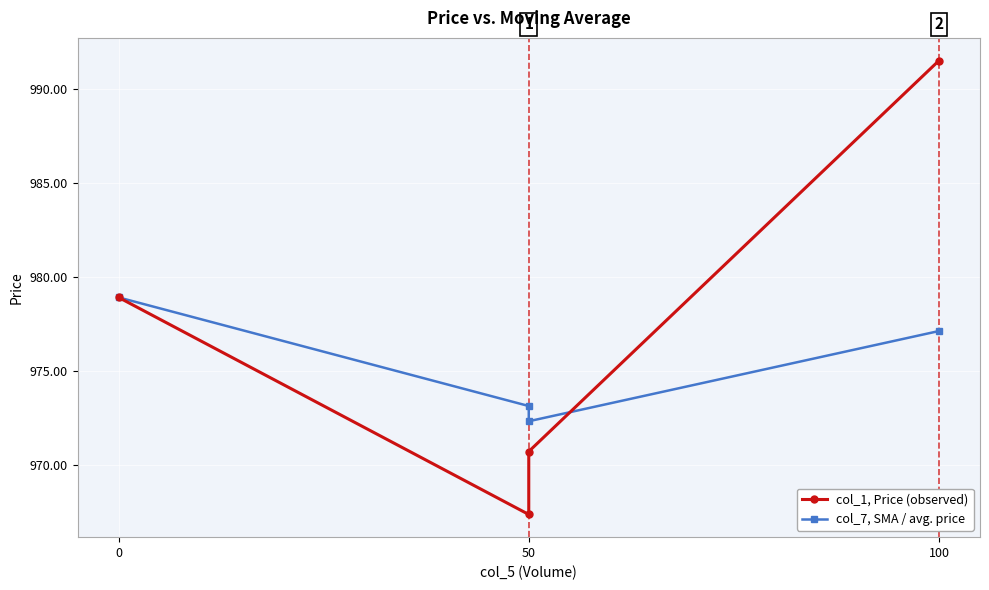

Is the value of col_1, Price (observed) at 50 greater than the value of col_7, SMA / avg. price at 50?

No